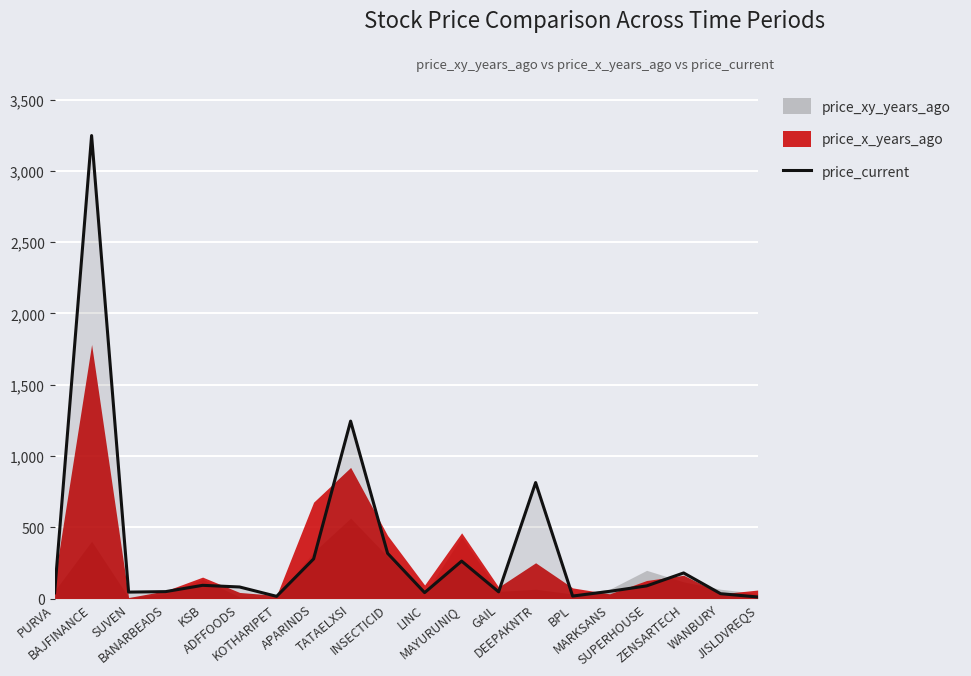

What is the change in value from BAJFINANCE to TATAELXSI?

-2002.9